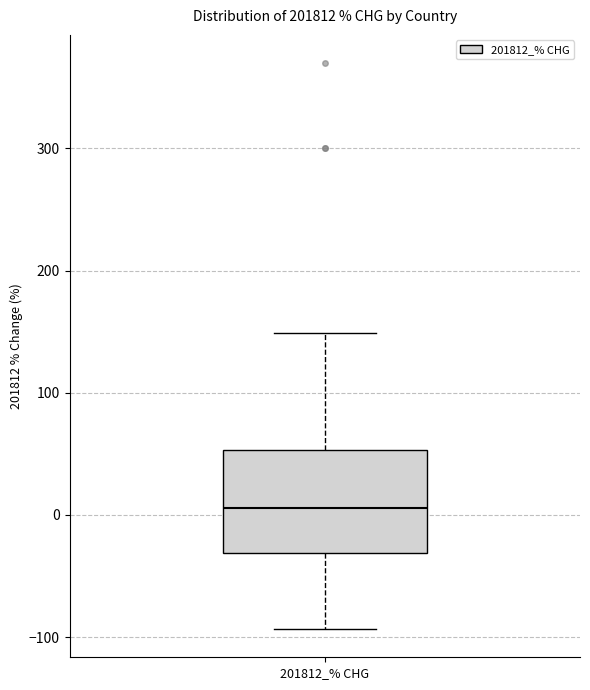

Transcribe this box plot: give where the median line is, the range the box spans, and where the two whiskers end, as read against the y-axis. The values are not printed on the chart, so give them approximately, as read against the axis.

median 10, box -30 to 50, whiskers -90 to 150